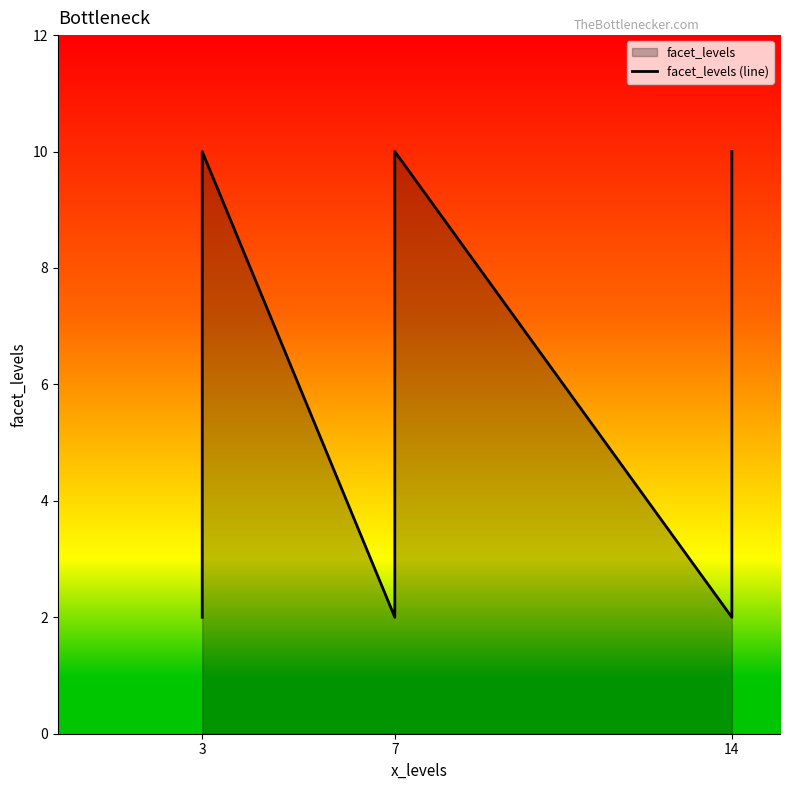

How many values are between 2 and 10?

9